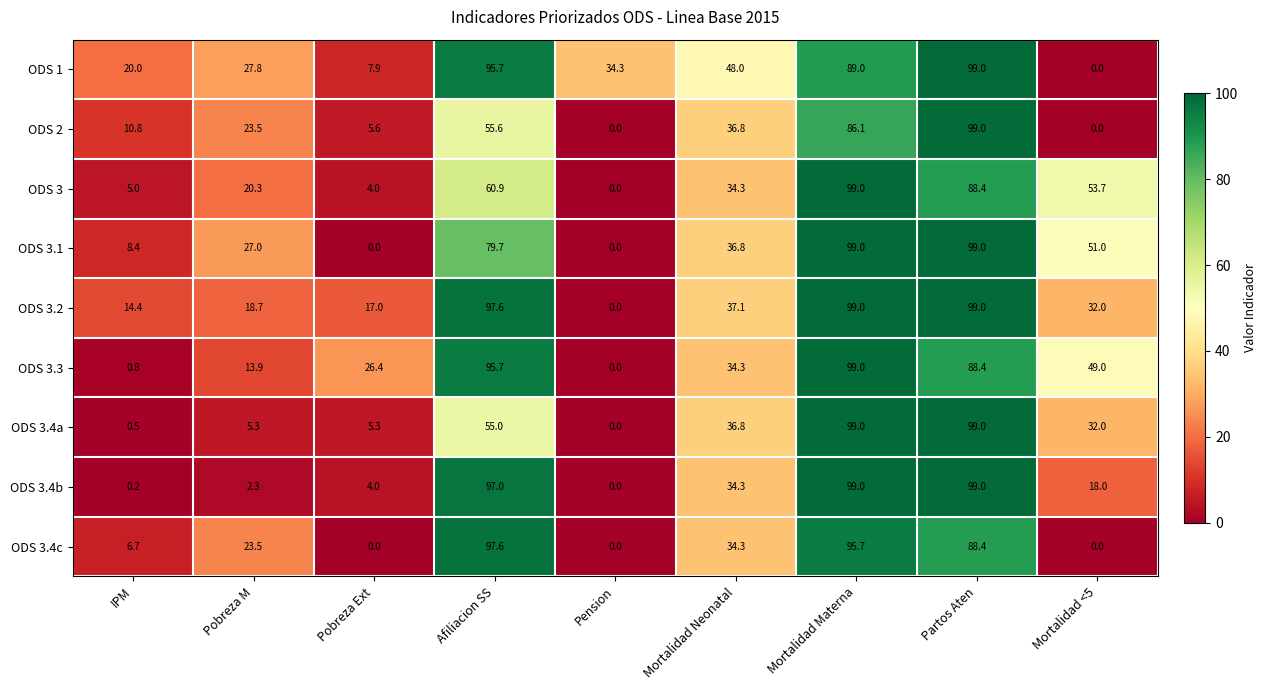

Which series has the largest total across all categories?

ODS 1